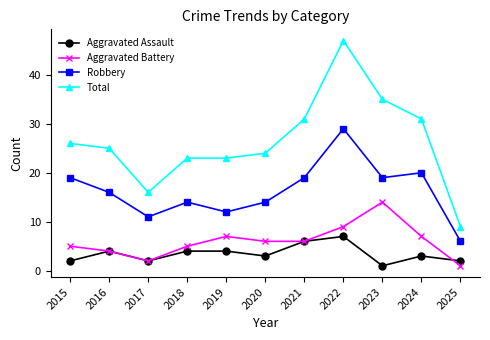

Which category has the highest value across all series?

2022